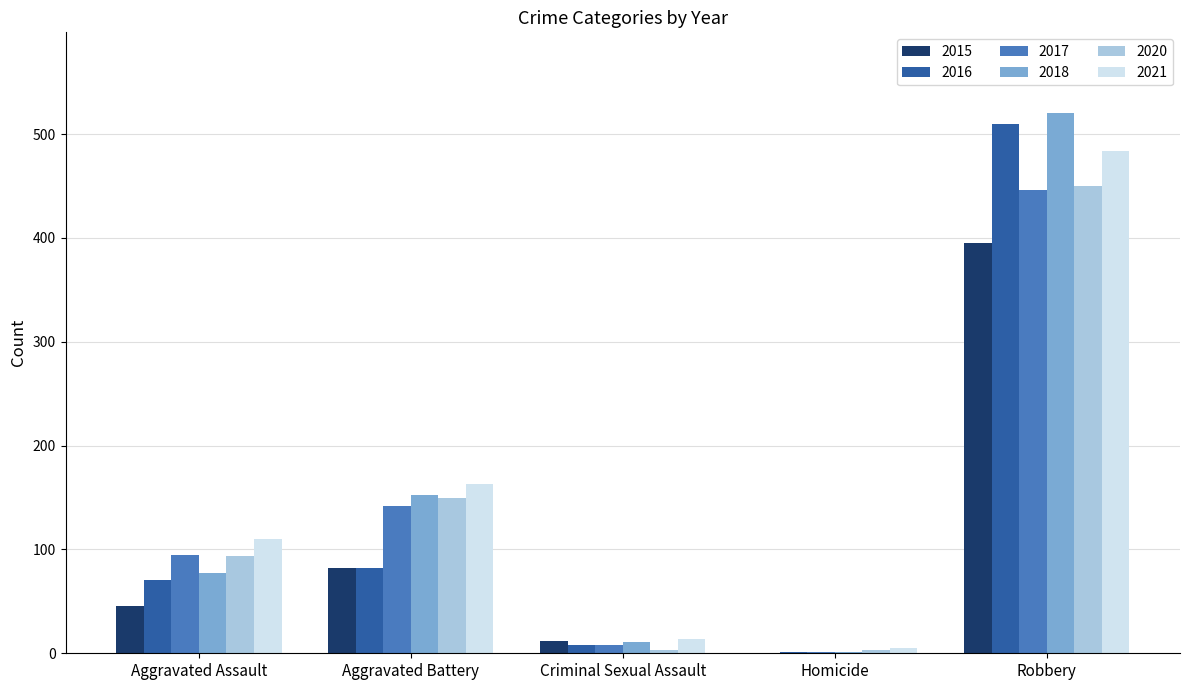

What is the spread (max minus min) of values at Criminal Sexual Assault?

11